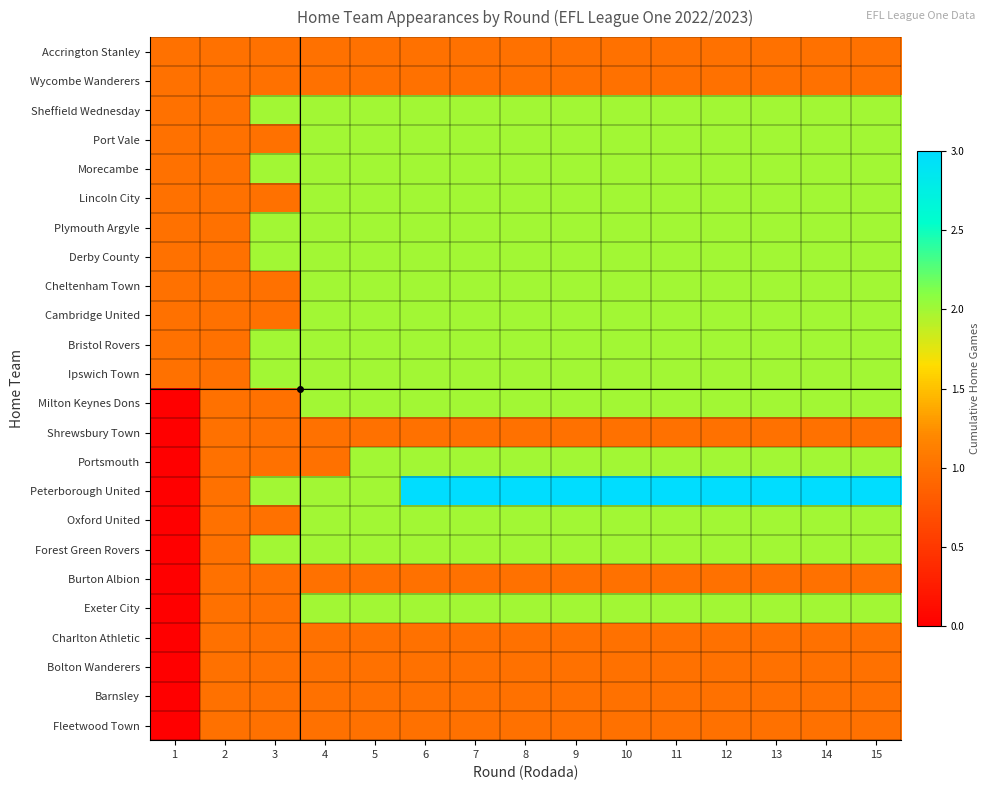

At 11, list the series in order from largest to smallest.

Peterborough United, Sheffield Wednesday, Port Vale, Morecambe, Lincoln City, Plymouth Argyle, Derby County, Cheltenham Town, Cambridge United, Bristol Rovers, Ipswich Town, Milton Keynes Dons, Portsmouth, Oxford United, Forest Green Rovers, Exeter City, Accrington Stanley, Wycombe Wanderers, Shrewsbury Town, Burton Albion, Charlton Athletic, Bolton Wanderers, Barnsley, Fleetwood Town